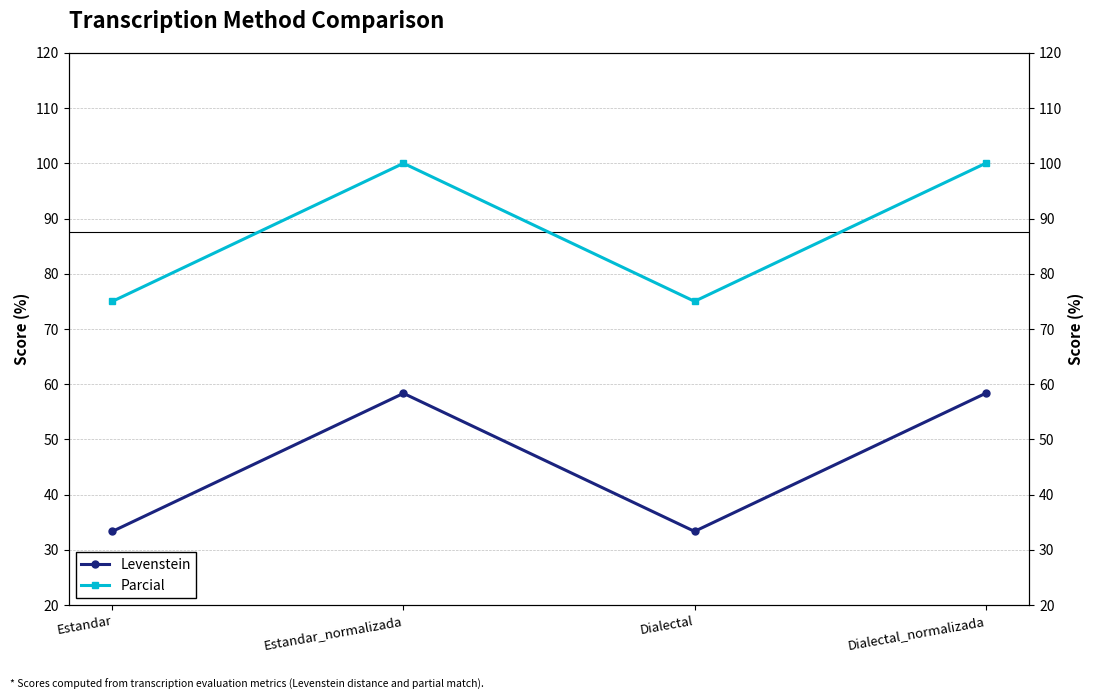

True or false: Levenstein and Parcial intersect in this chart.

False